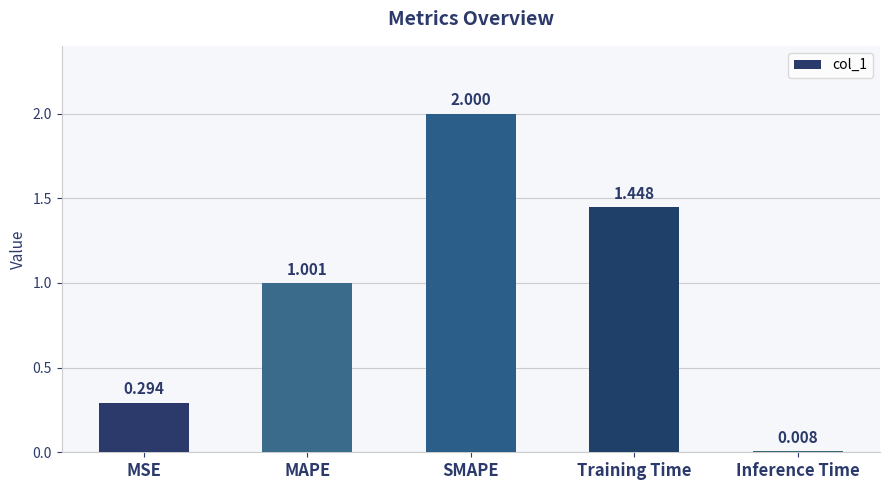

List the labels in order of value, largest first.

SMAPE, Training Time, MAPE, MSE, Inference Time